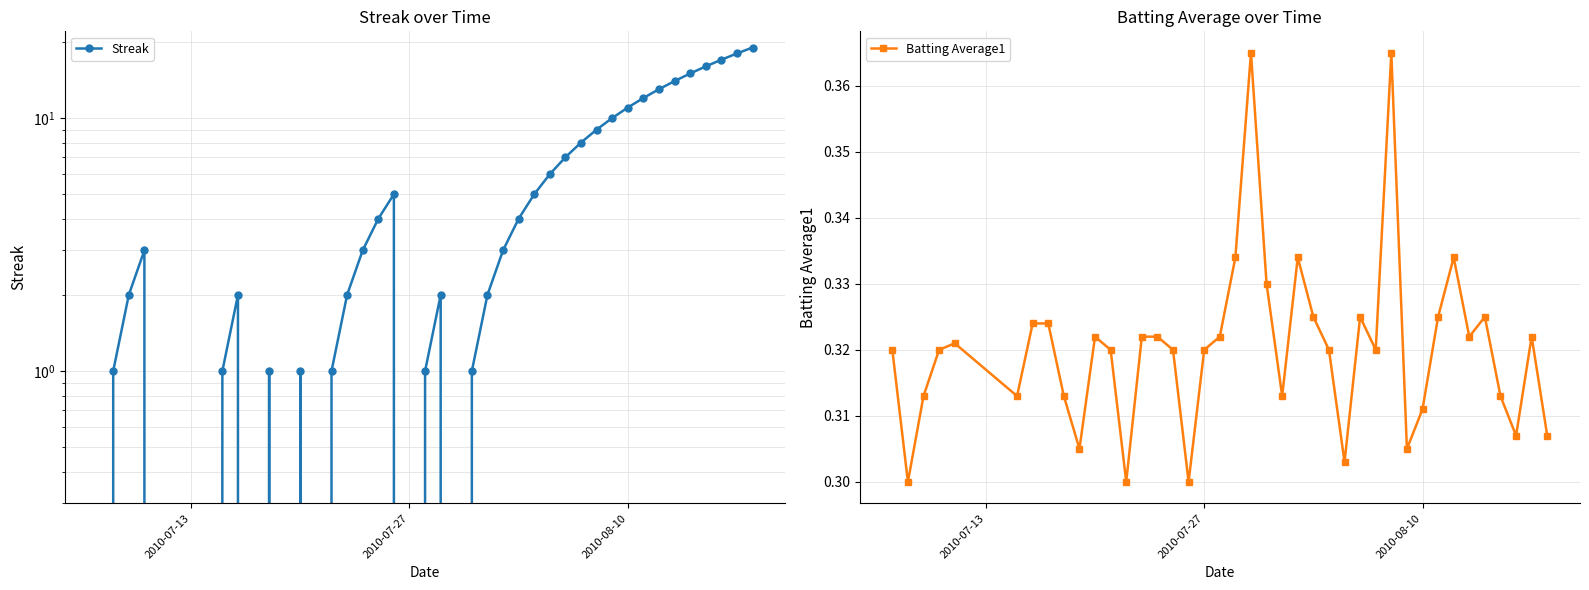

How many Batting Average1 values are between 0 and 1?

40